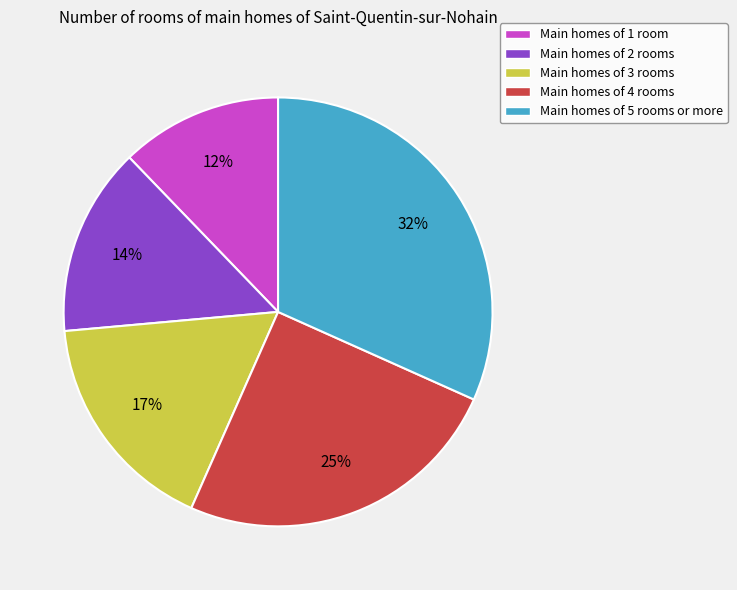

What percentage is the Main homes of 2 rooms slice, to the nearest percent?

14%